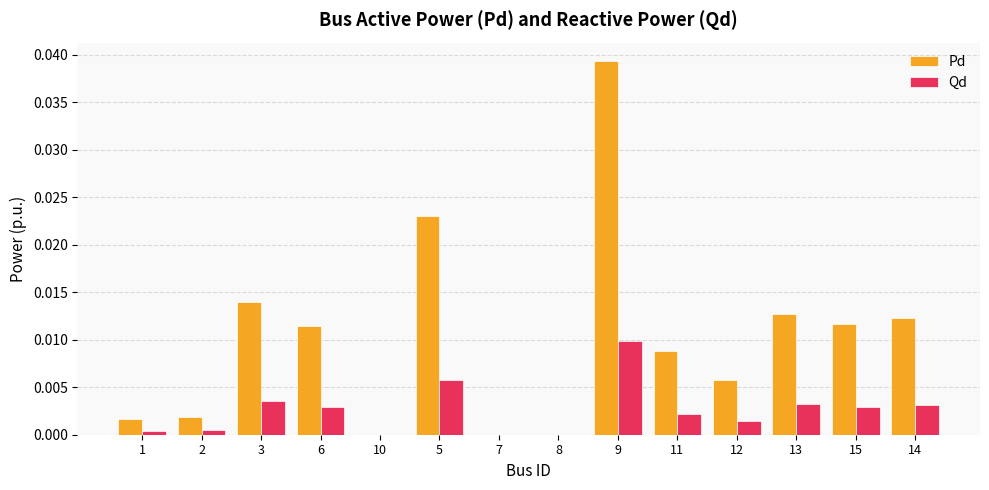

Which label corresponds to the largest value in the chart?

9